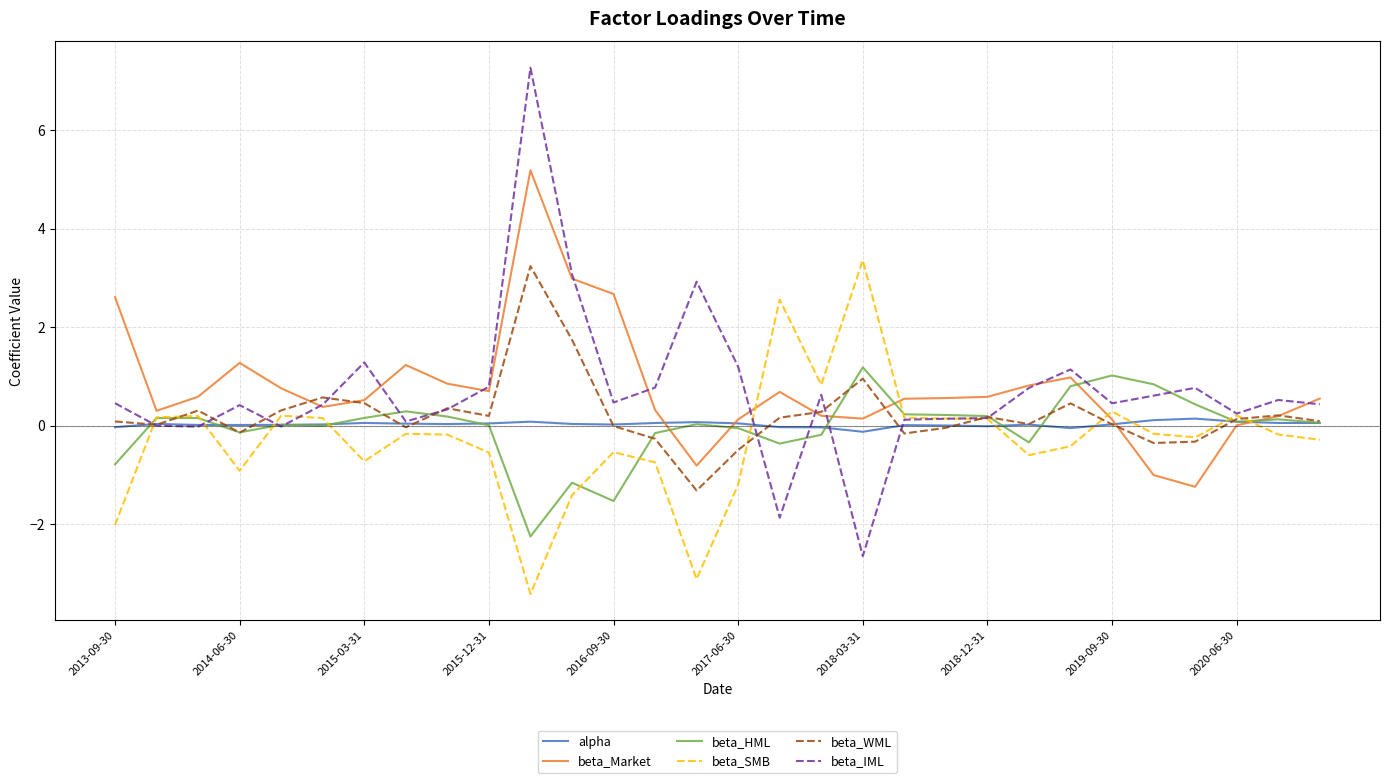

True or false: beta_IML has more than 1 points higher than both neighbors.

True